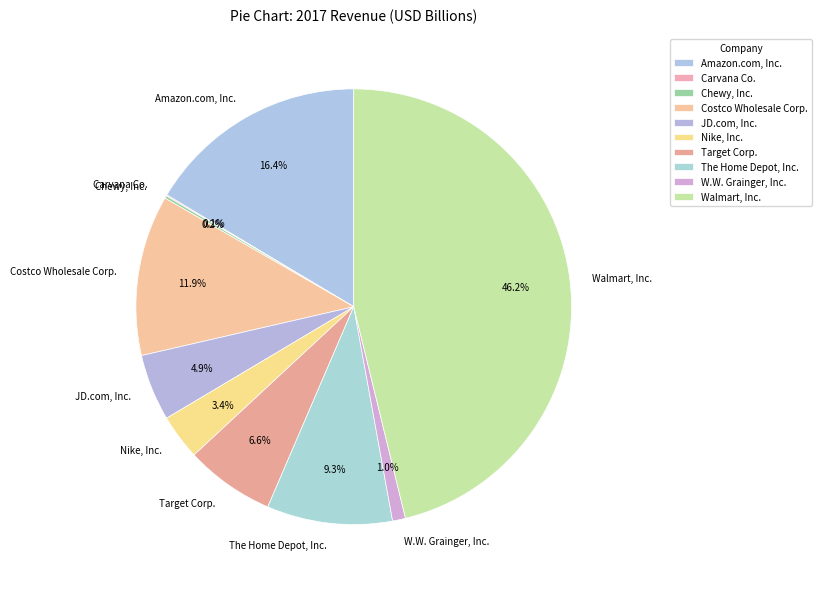

To the nearest percent, what is the average slice percentage?

10%